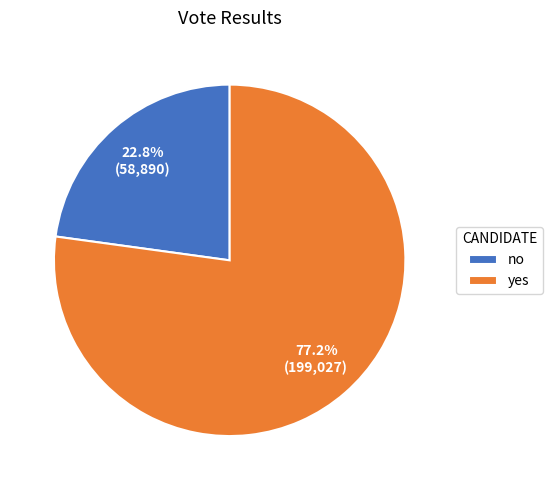

To the nearest percent, what portion does yes represent?

77%